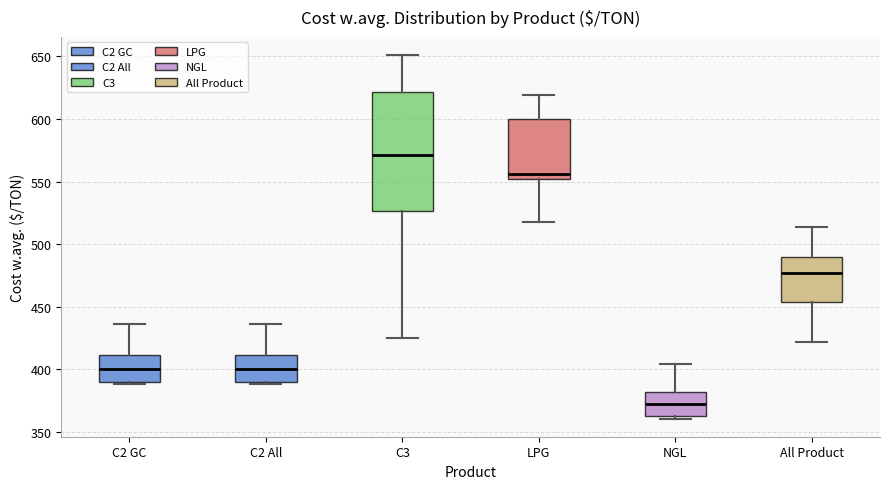

Which box's median line is the highest?

C3